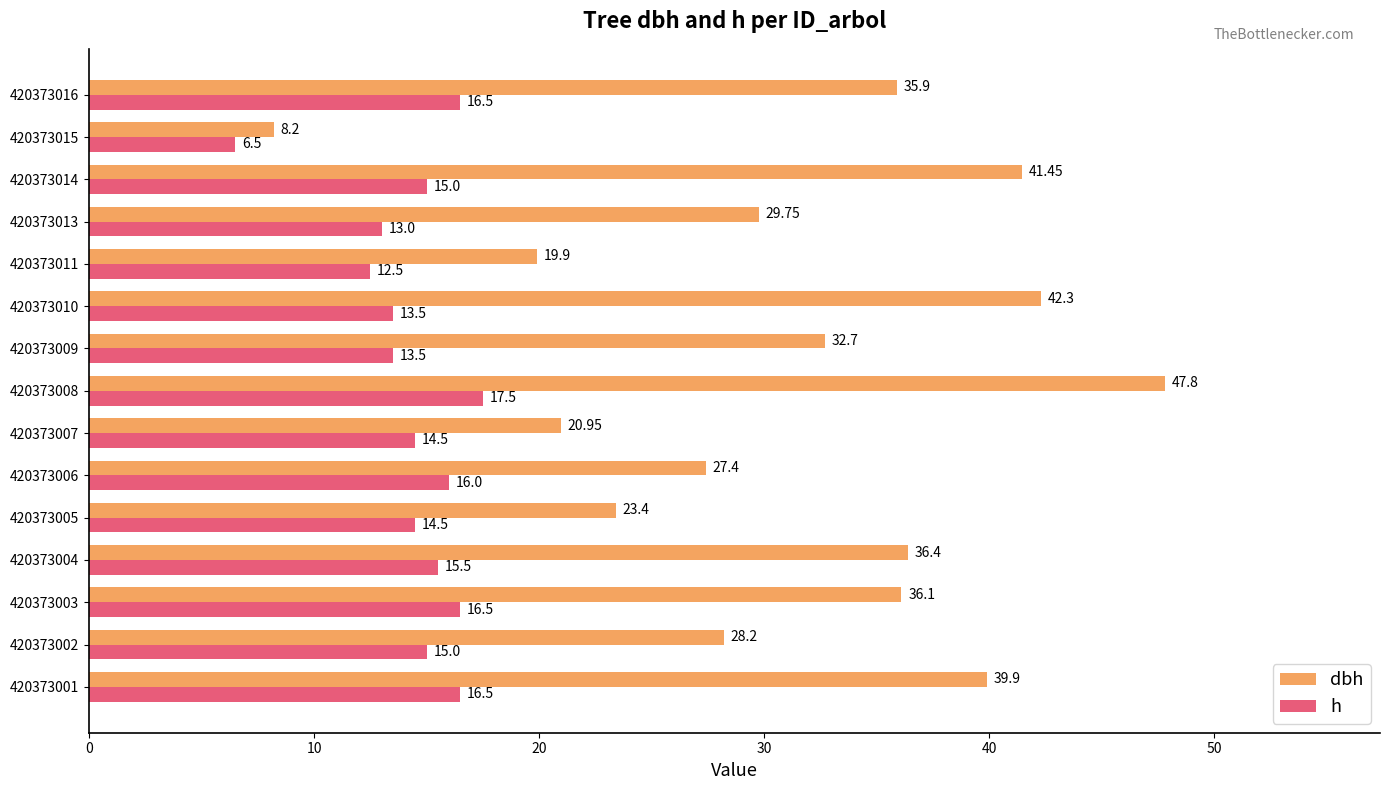

What is the difference between the maximum and minimum values in the dbh series?

39.6